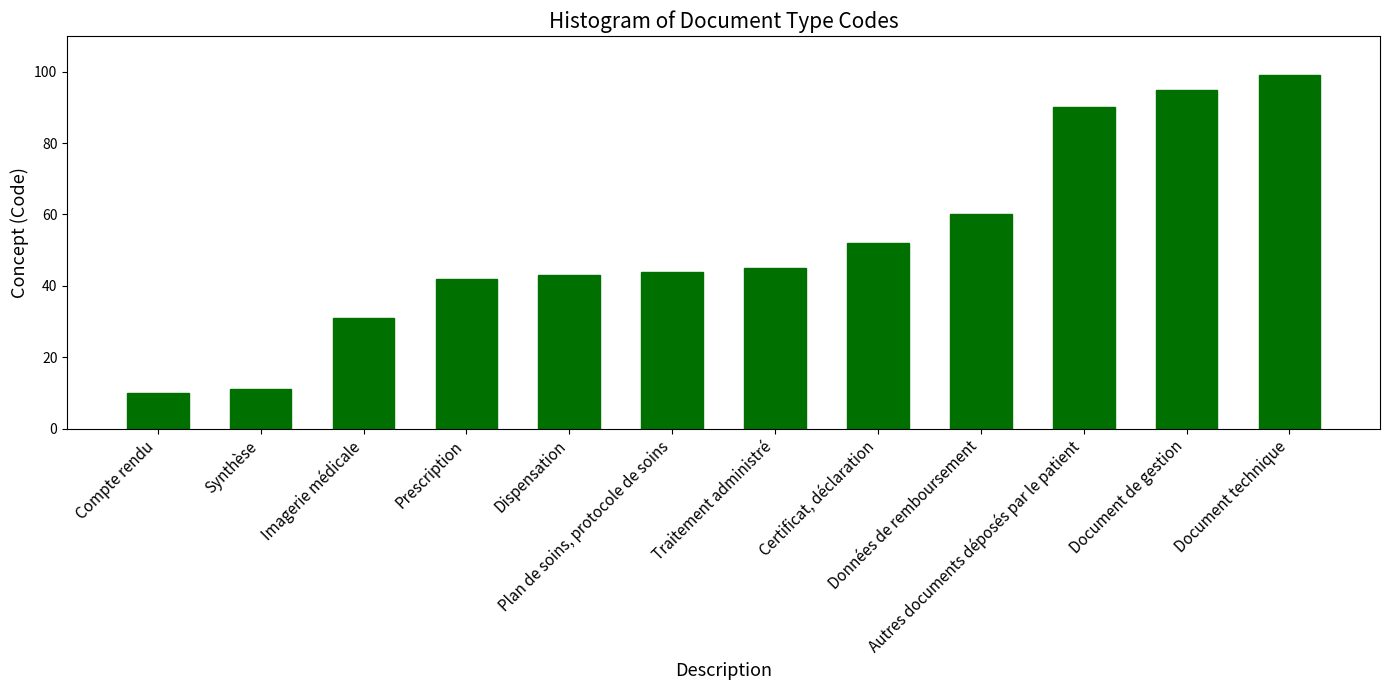

How many series are shown in this chart?

1